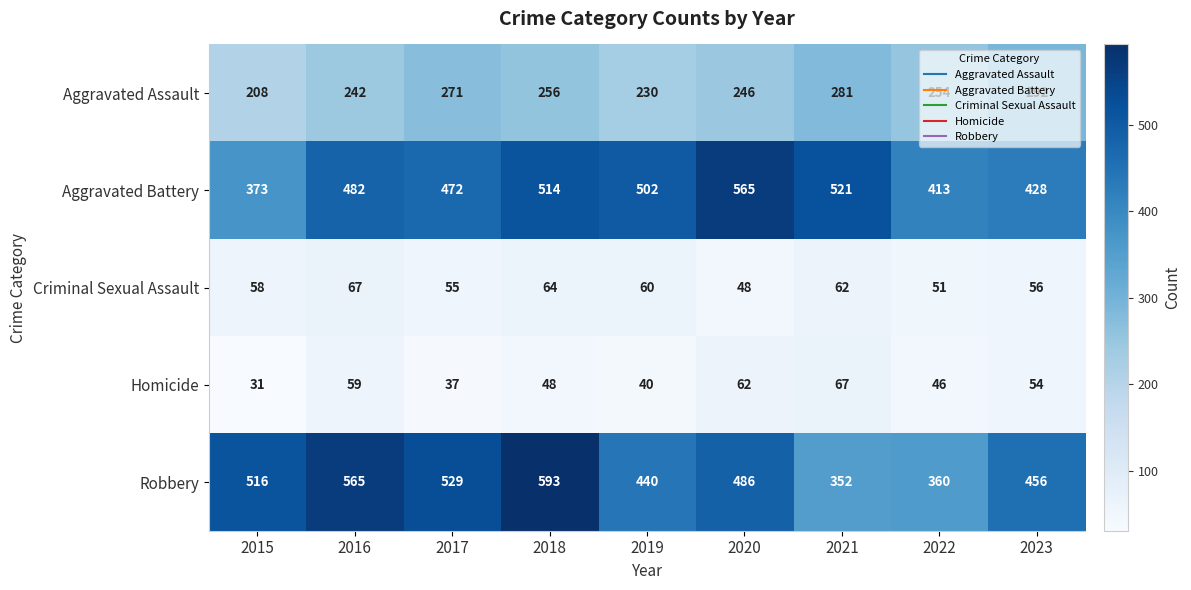

List the labels in order of Aggravated Assault value, largest first.

2023, 2021, 2017, 2018, 2022, 2020, 2016, 2019, 2015